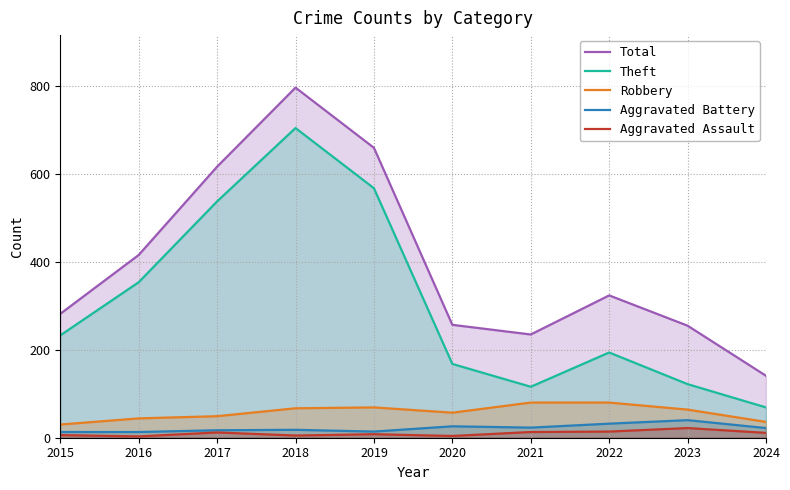

Which series has the widest spread of values?

Total